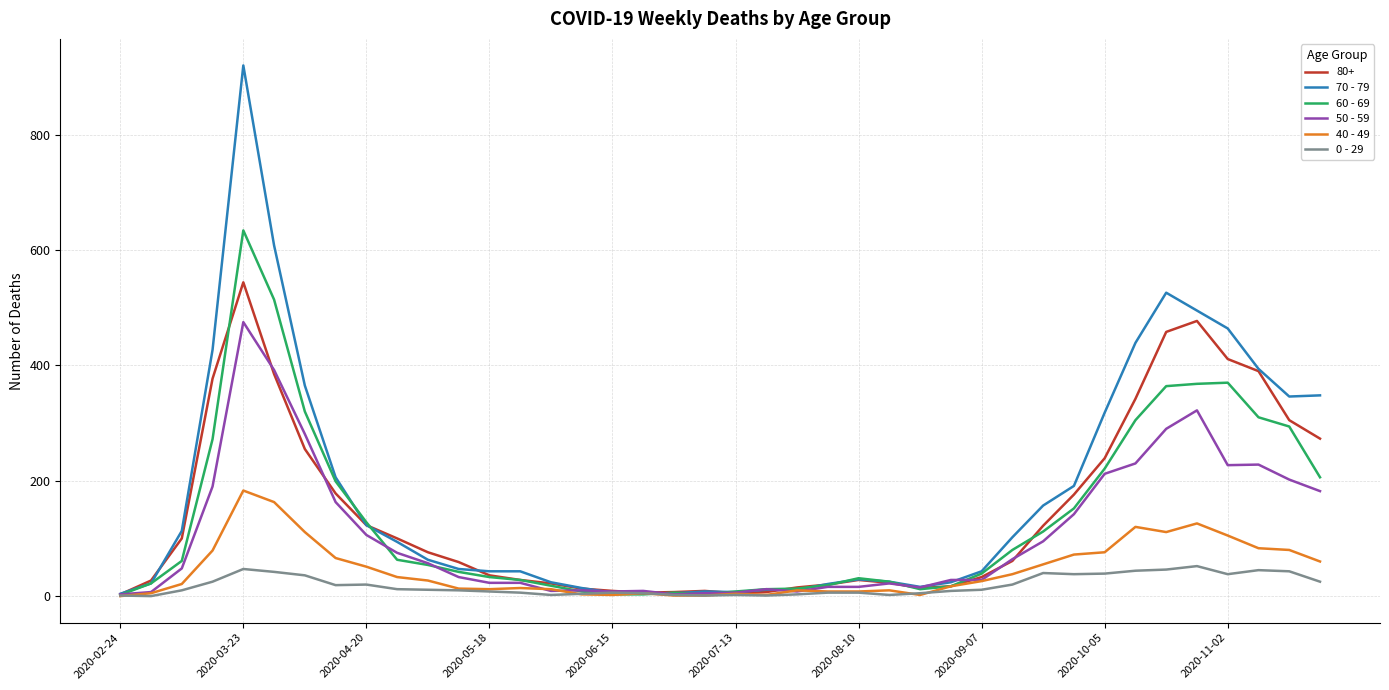

Rank the series by their maximum value, from highest to lowest.

70 - 79, 60 - 69, 80+, 50 - 59, 40 - 49, 0 - 29